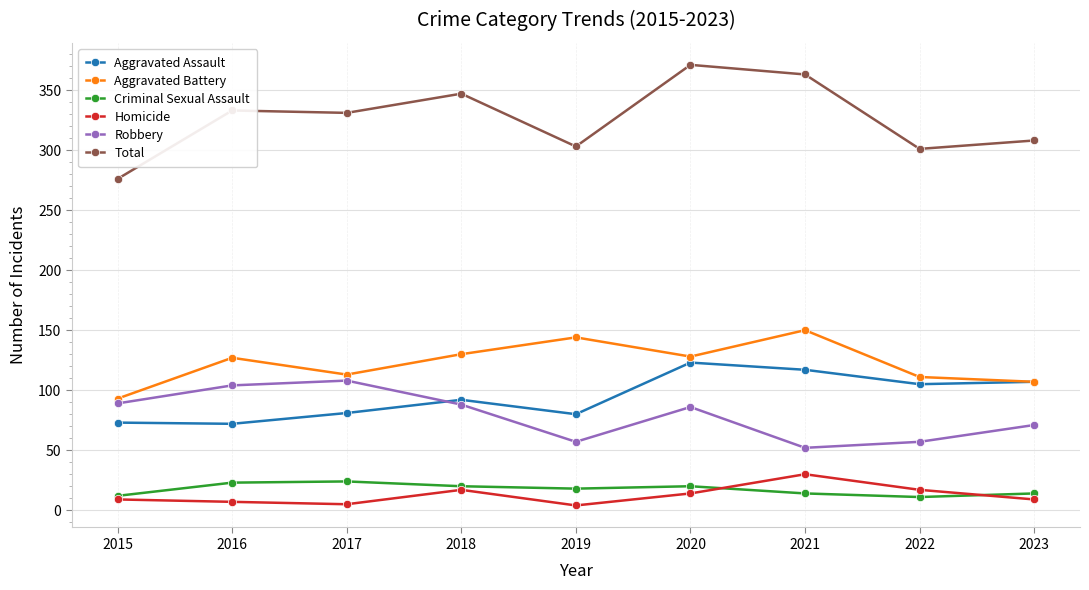

What is the difference between the maximum and minimum values in the Robbery series?

56